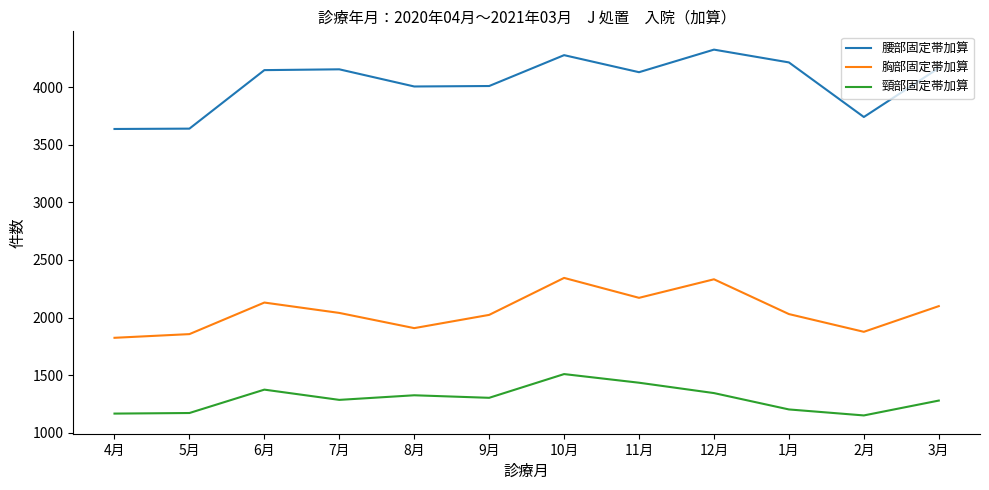

List the series in order of their overall mean, lowest first.

頸部固定帯加算, 胸部固定帯加算, 腰部固定帯加算